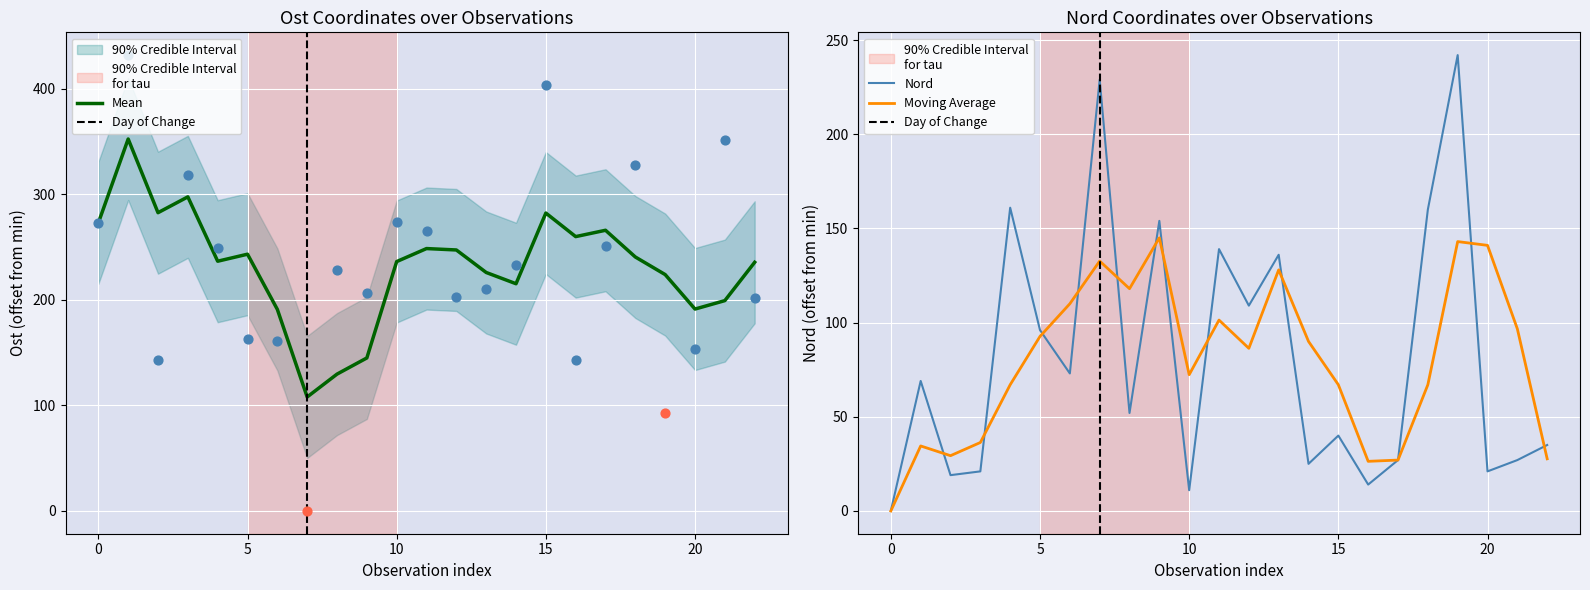

What is the highest value of the Nord series?

242.0